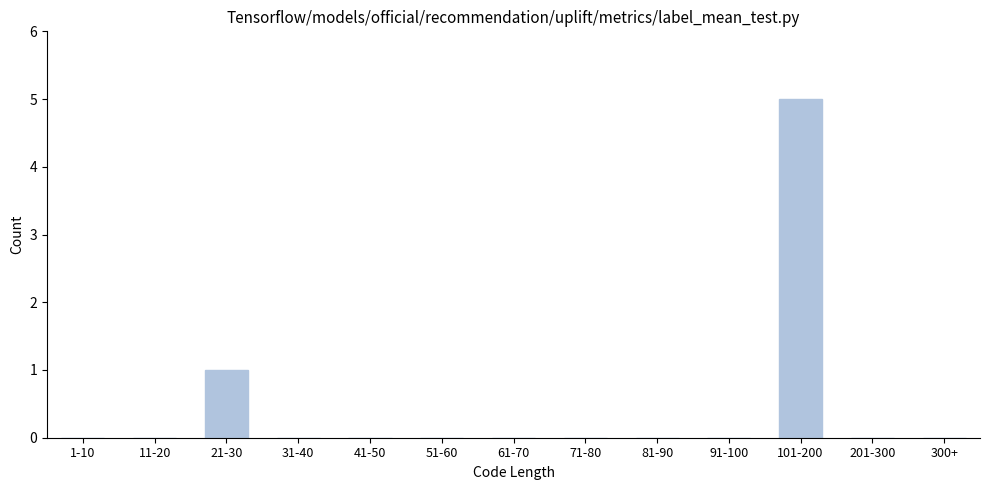

Reading left to right, list all the values displayed in this chart.

1-10=0	11-20=0	21-30=1	31-40=0	41-50=0	51-60=0	61-70=0	71-80=0	81-90=0	91-100=0	101-200=5	201-300=0	300+=0